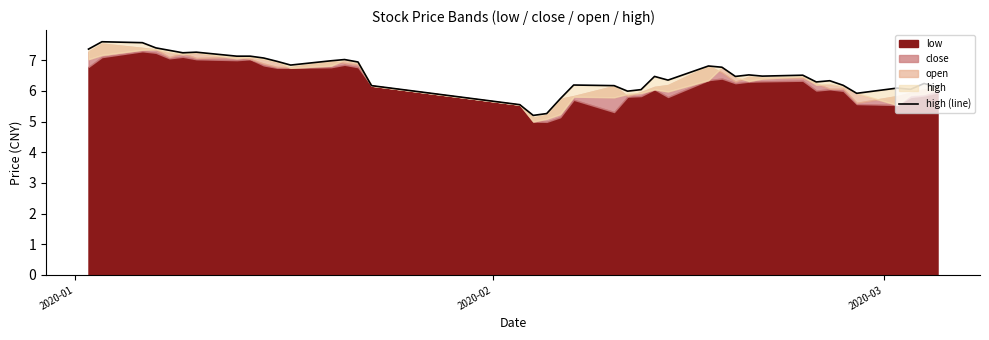

How many categories are shown in the chart?

40